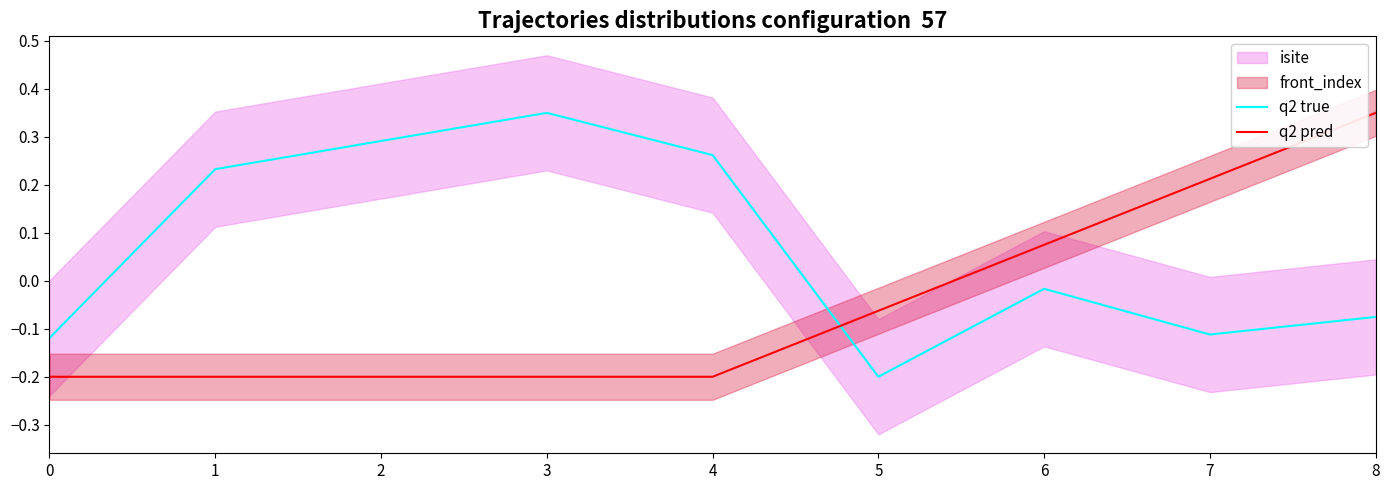

At which label is q2 true closest to 0?

6